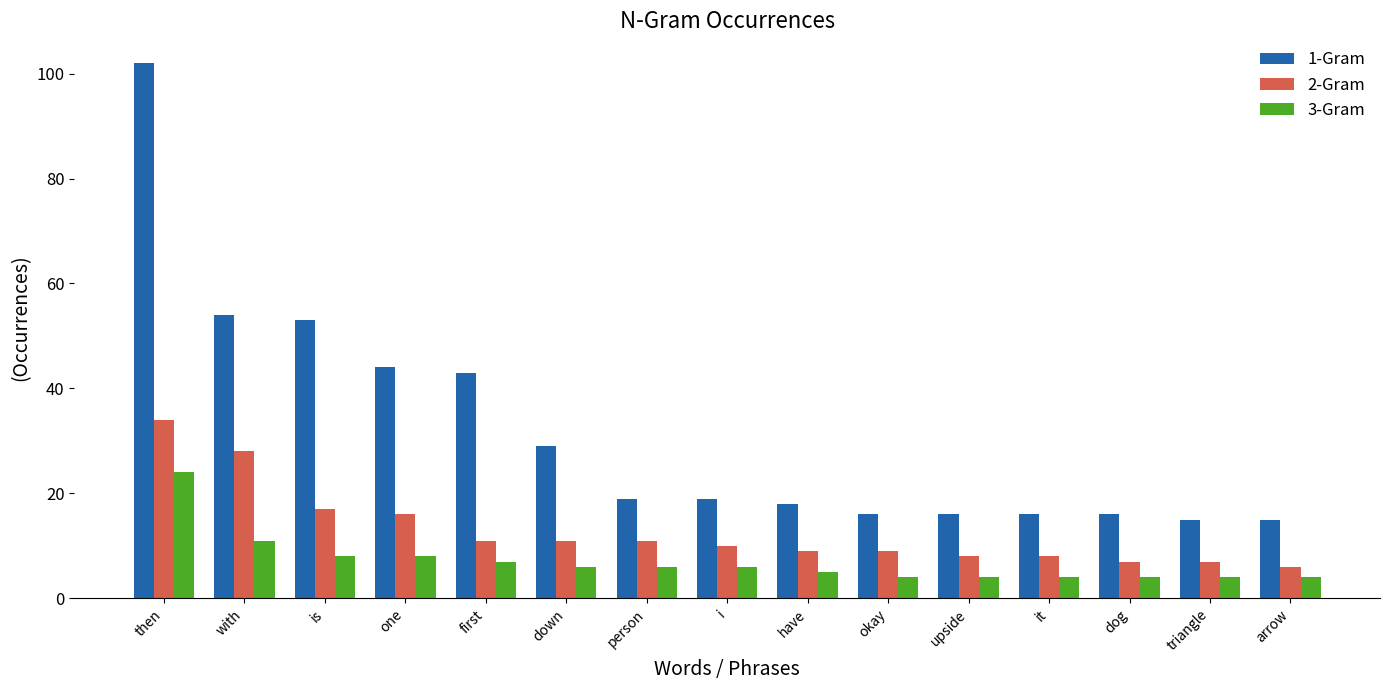

Reading right to left, list all the values displayed in this chart.

1-Gram: arrow=15	triangle=15	dog=16	it=16	upside=16	okay=16	have=18	i=19	person=19	down=29	first=43	one=44	is=53	with=54	then=102
2-Gram: arrow=6	triangle=7	dog=7	it=8	upside=8	okay=9	have=9	i=10	person=11	down=11	first=11	one=16	is=17	with=28	then=34
3-Gram: arrow=4	triangle=4	dog=4	it=4	upside=4	okay=4	have=5	i=6	person=6	down=6	first=7	one=8	is=8	with=11	then=24